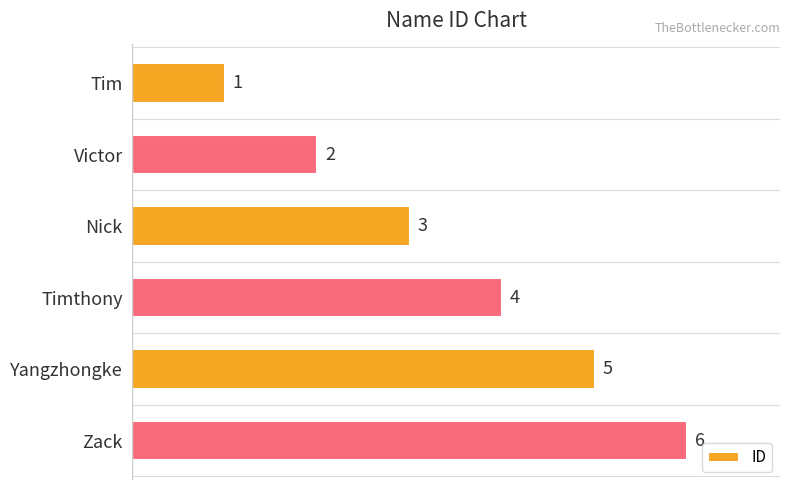

Rank the categories by value from highest to lowest.

Zack, Yangzhongke, Timthony, Nick, Victor, Tim